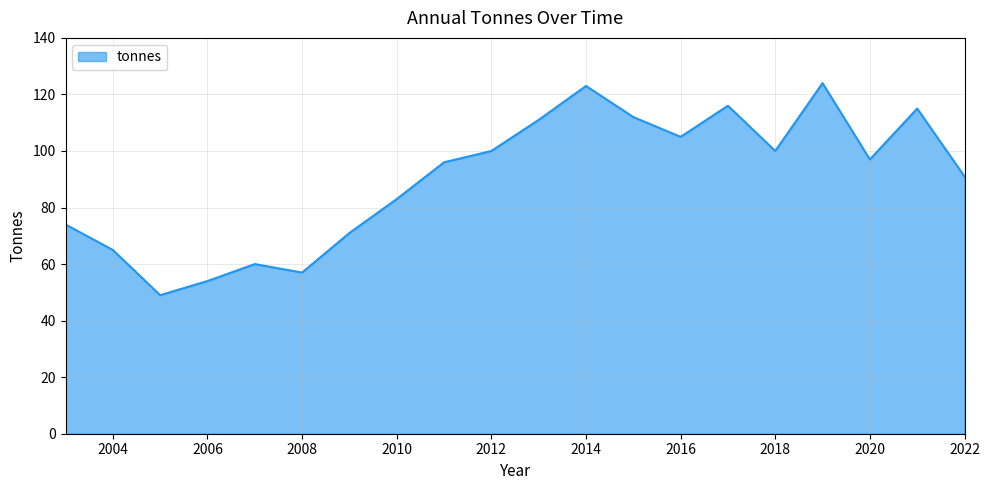

What is the smallest value displayed?

49